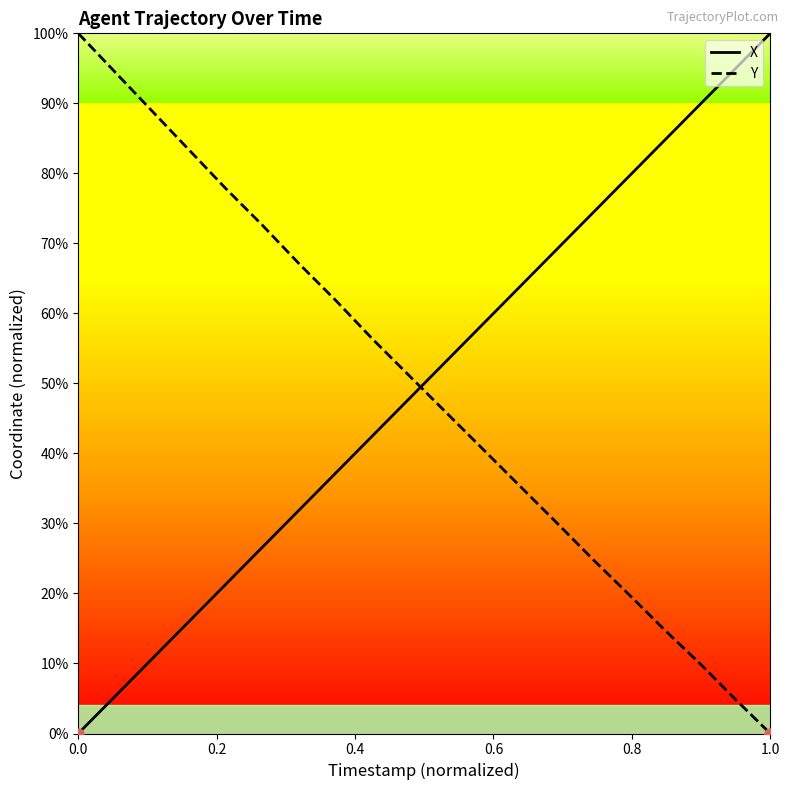

Is this an area chart (filled region under the line)?

No